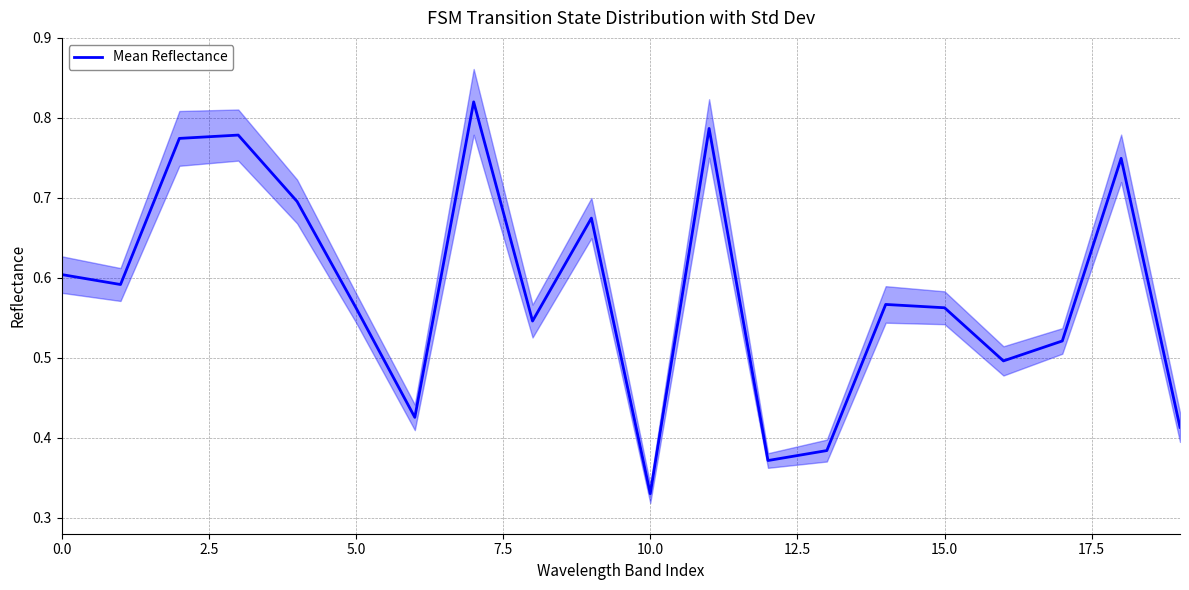

Is this an area chart (filled region under the line)?

No